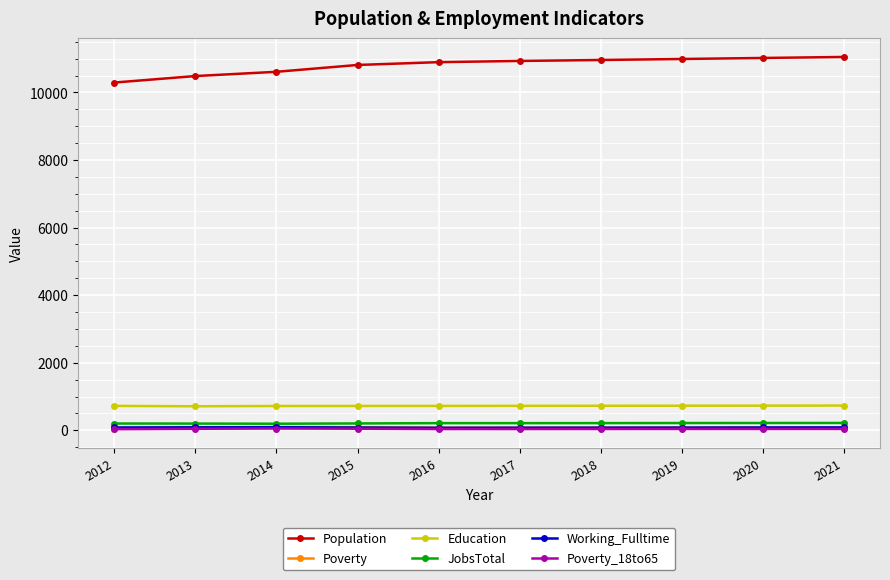

Is this an area chart (filled region under the line)?

No